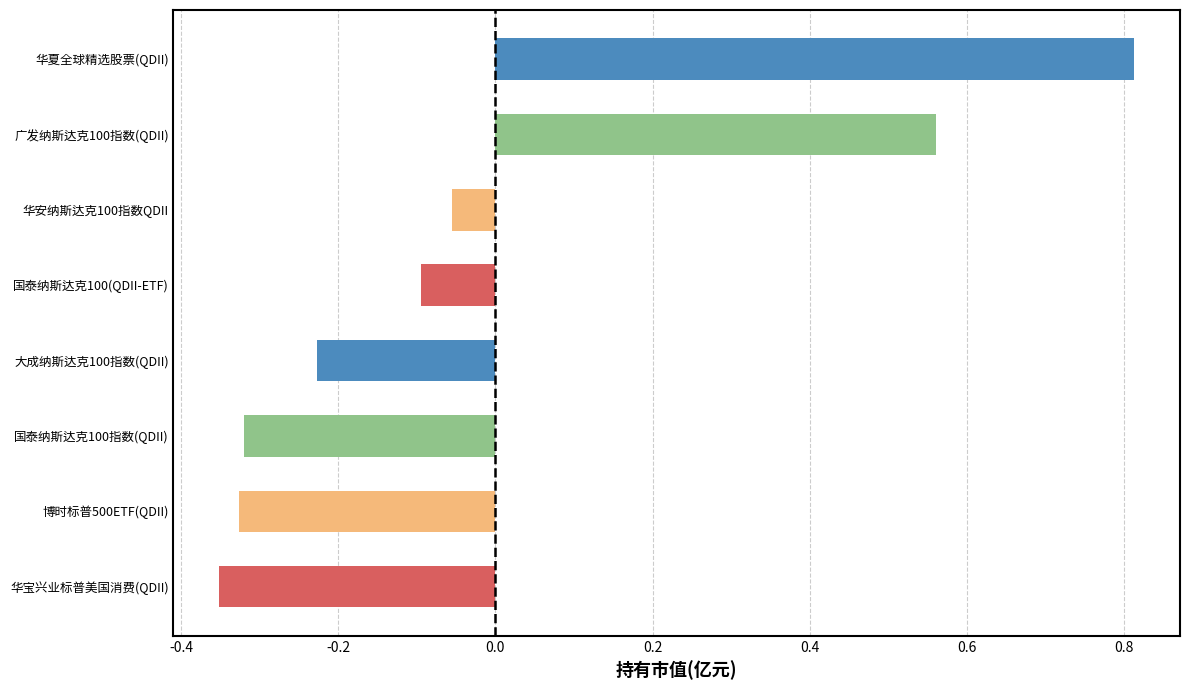

True or false: the data shows -0.2 at 国泰纳斯达克100指数(QDII).

False